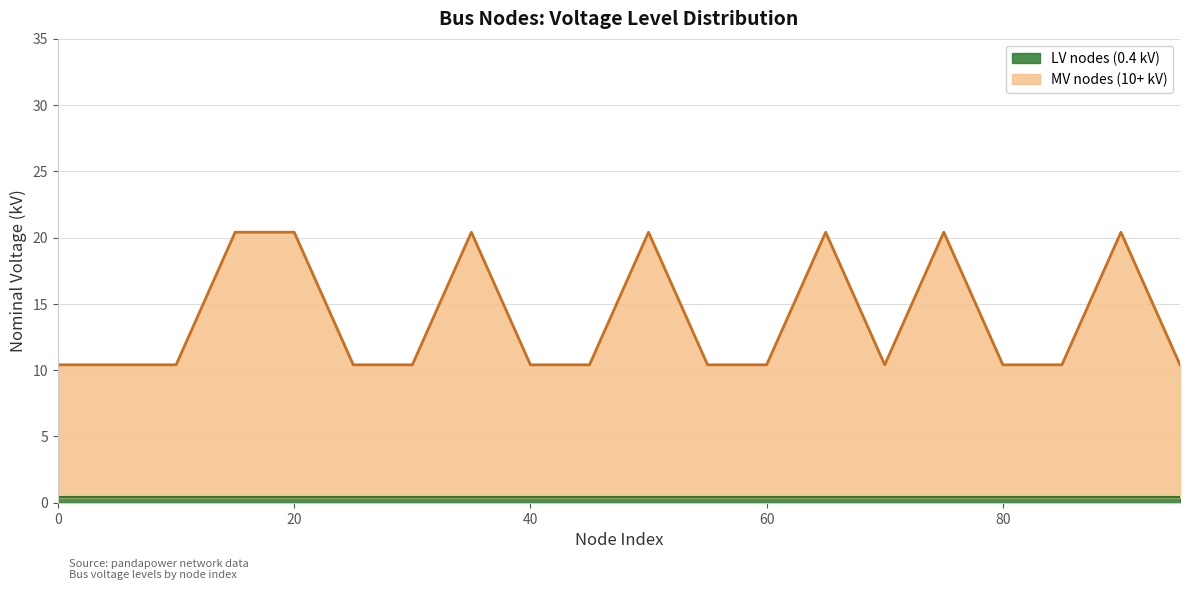

What is the value of the 4th point from the left?

20.4